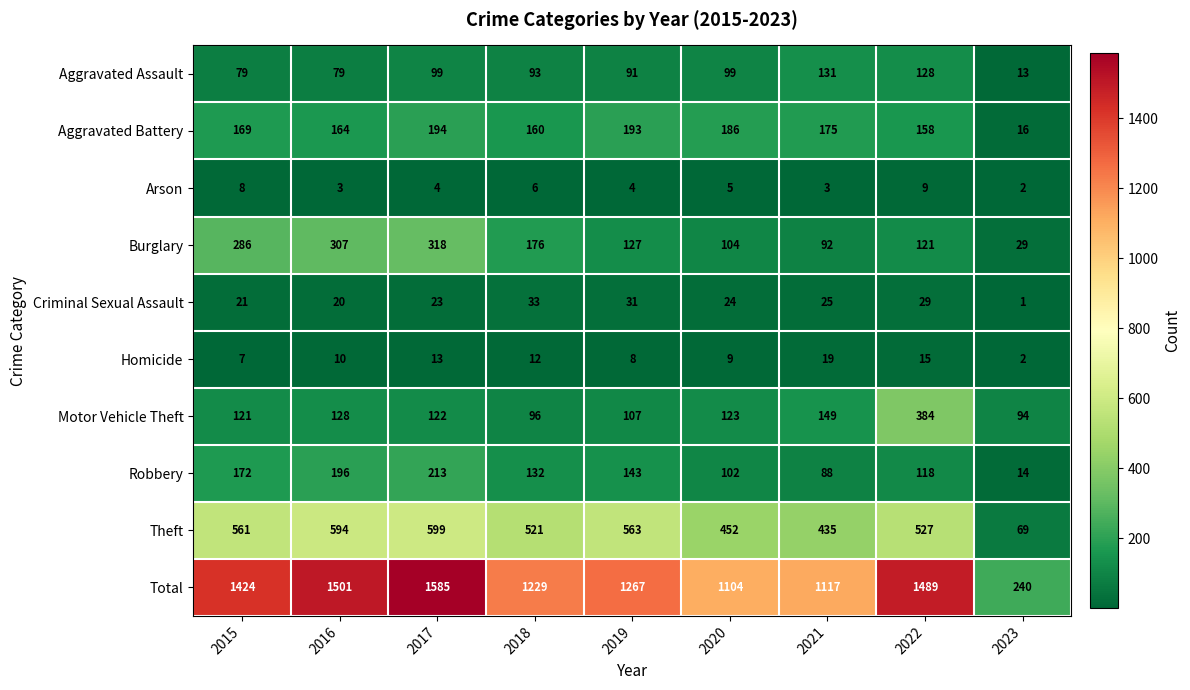

Which series has the widest spread of values?

Total